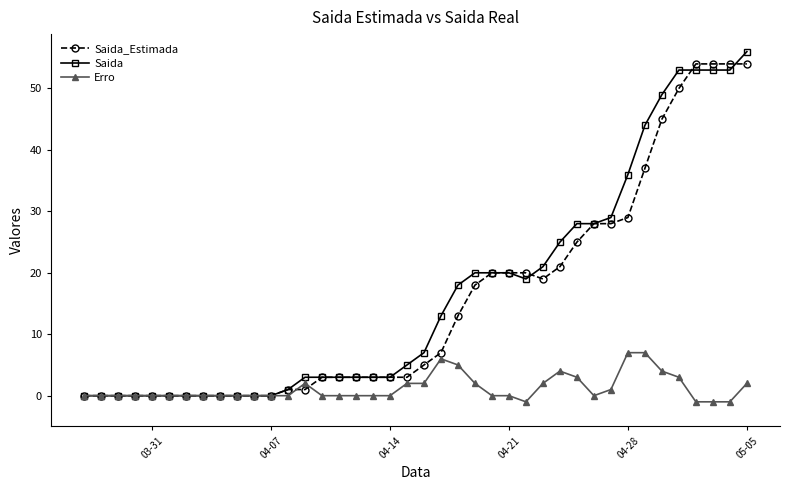

What is the highest value of the Saida_Estimada series?

54